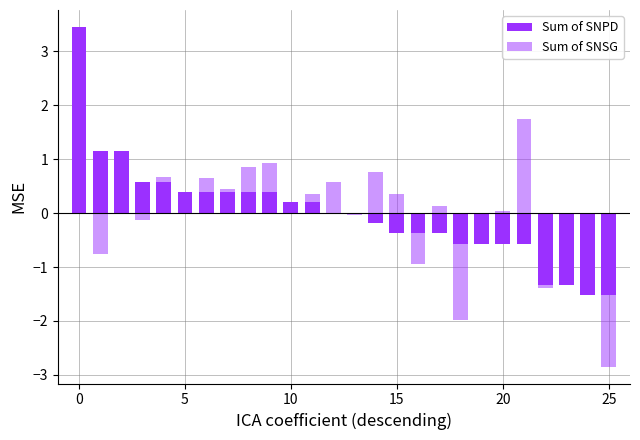

What is the smallest value displayed?

-2.8